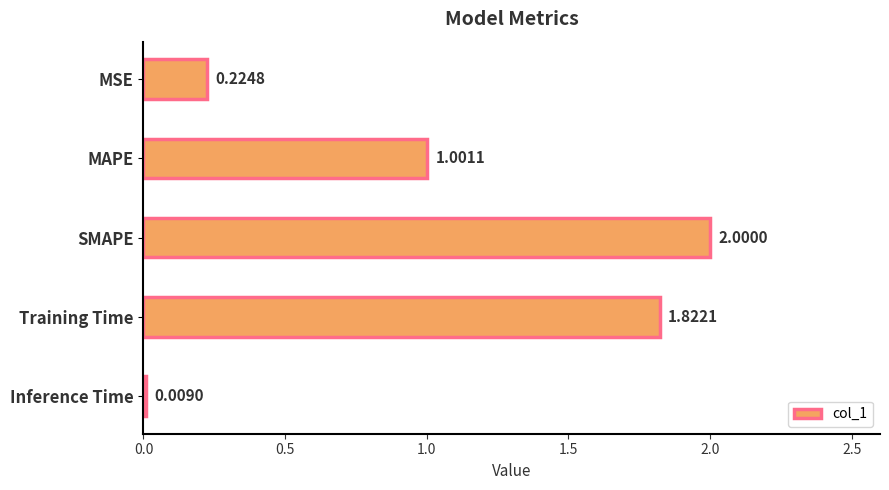

Which category has the lowest value across all series?

Inference Time